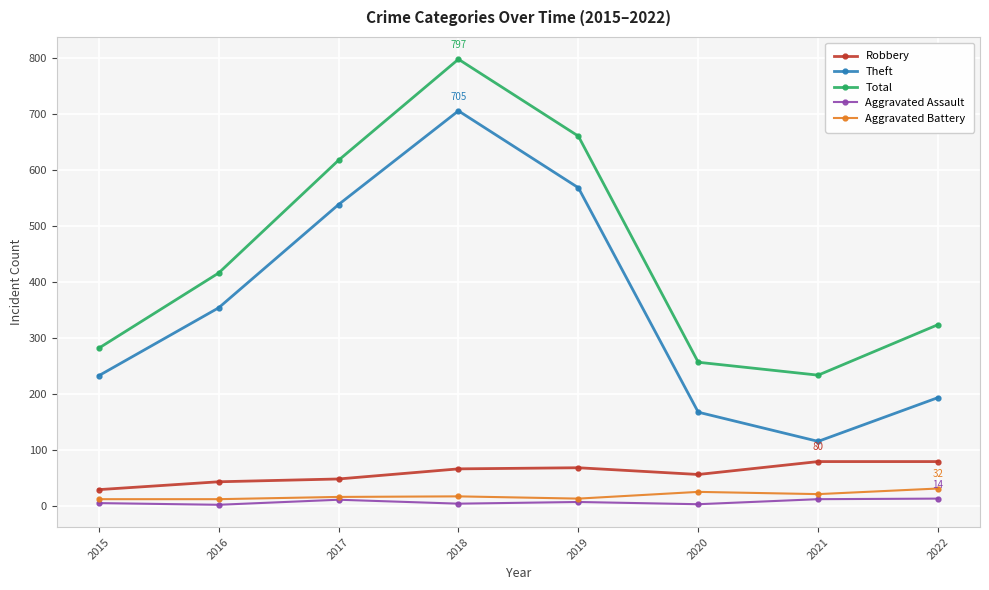

Is it true that Total equals 234 at 2021?

True